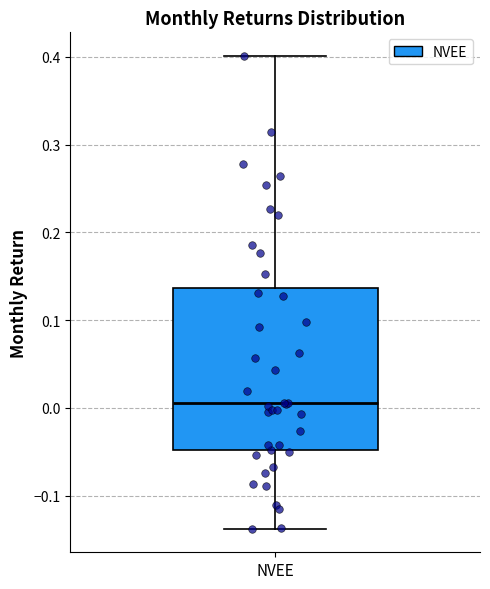

Read this box plot against the y-axis: the position of the median line, the range covered by the box, and the ends of both whiskers. The values are not printed on the chart, so give them approximately, as read against the axis.

median 0.01, box -0.05 to 0.14, whiskers -0.14 to 0.40